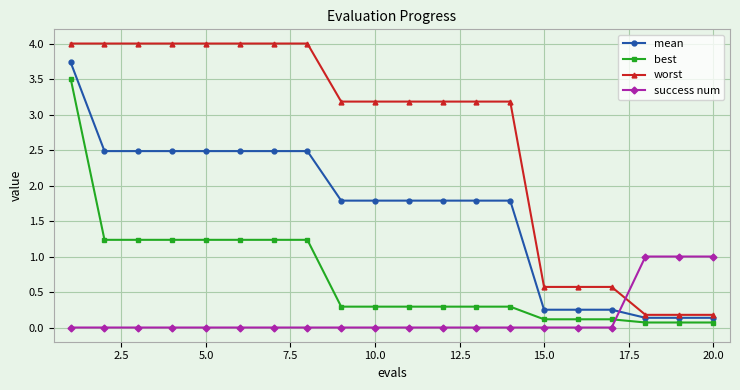

Rank the series by their average value, from lowest to highest.

success num, best, mean, worst